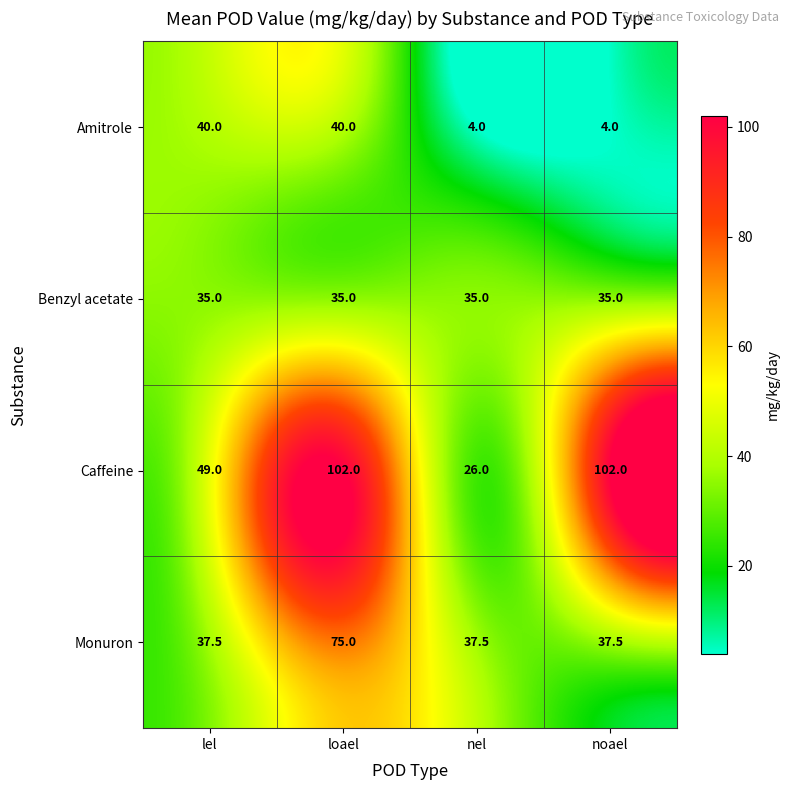

At which category is the sum across all series the highest?

loael